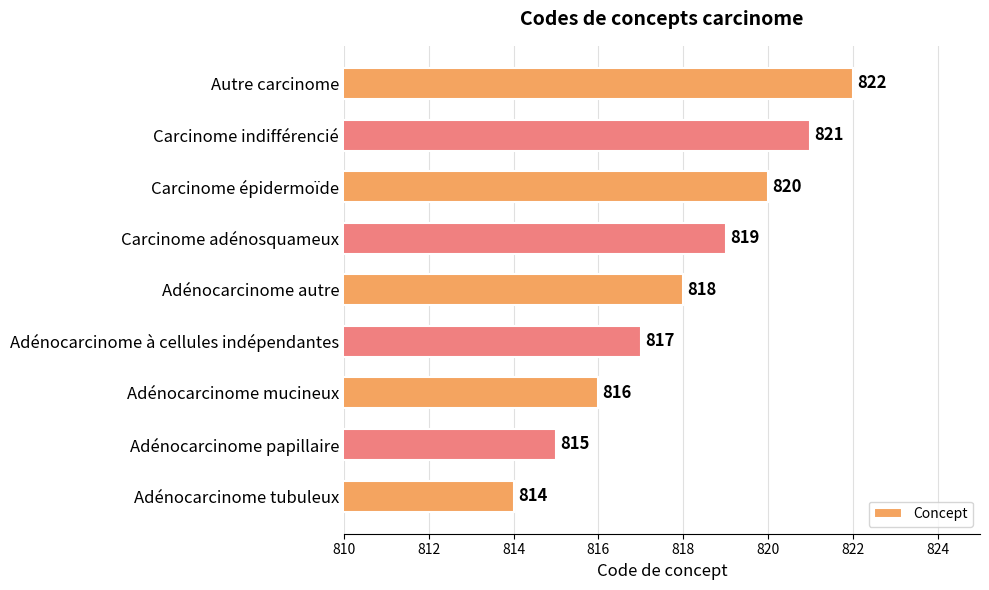

What is the ratio of the value at Adénocarcinome papillaire to the value at Adénocarcinome autre?

1.0